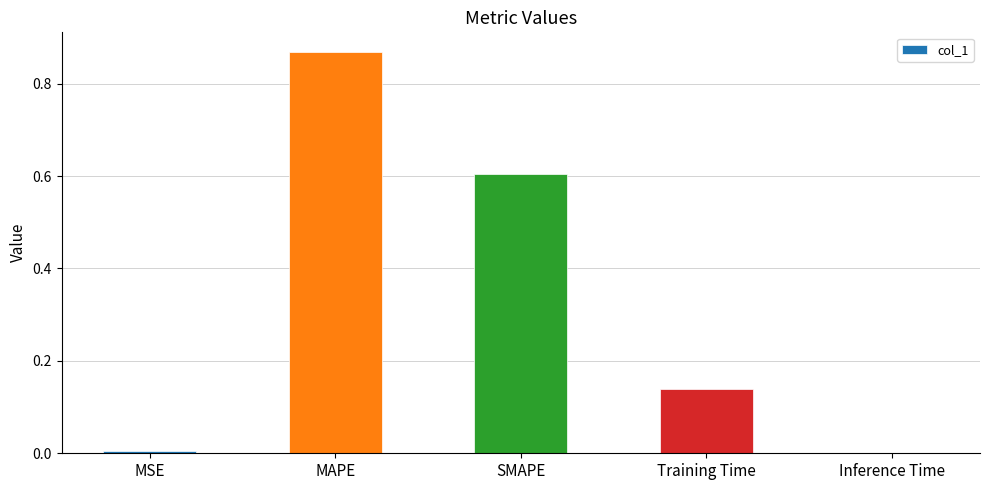

True or false: the data shows 0.0 at MSE.

True